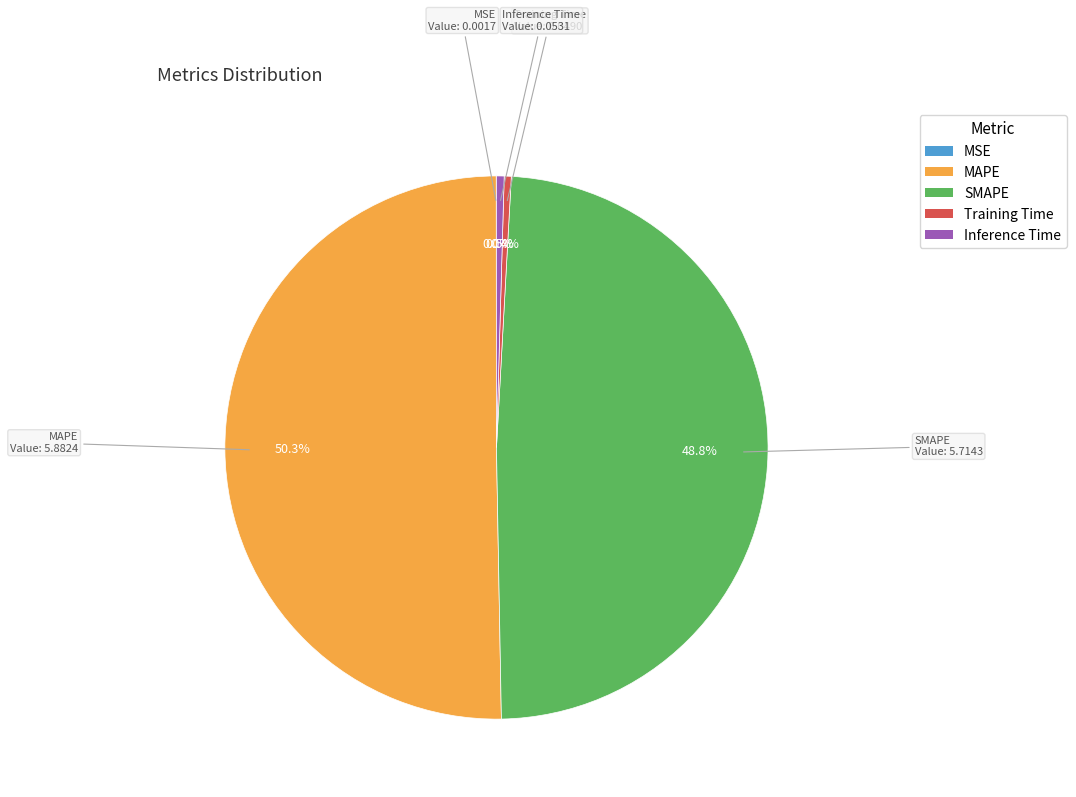

The SMAPE slice represents 35% of the pie. True or false?

False